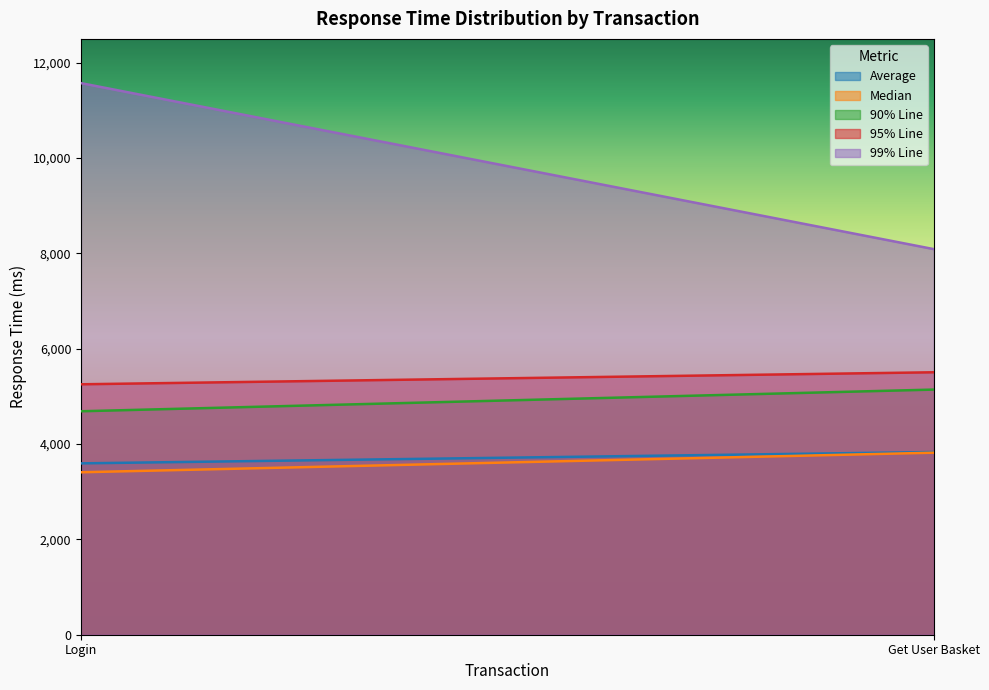

What are all the series names shown in the legend?

Average, Median, 90% Line, 95% Line, 99% Line